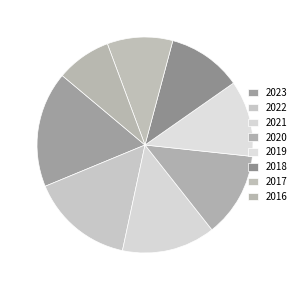

How many slices are in this pie chart?

8